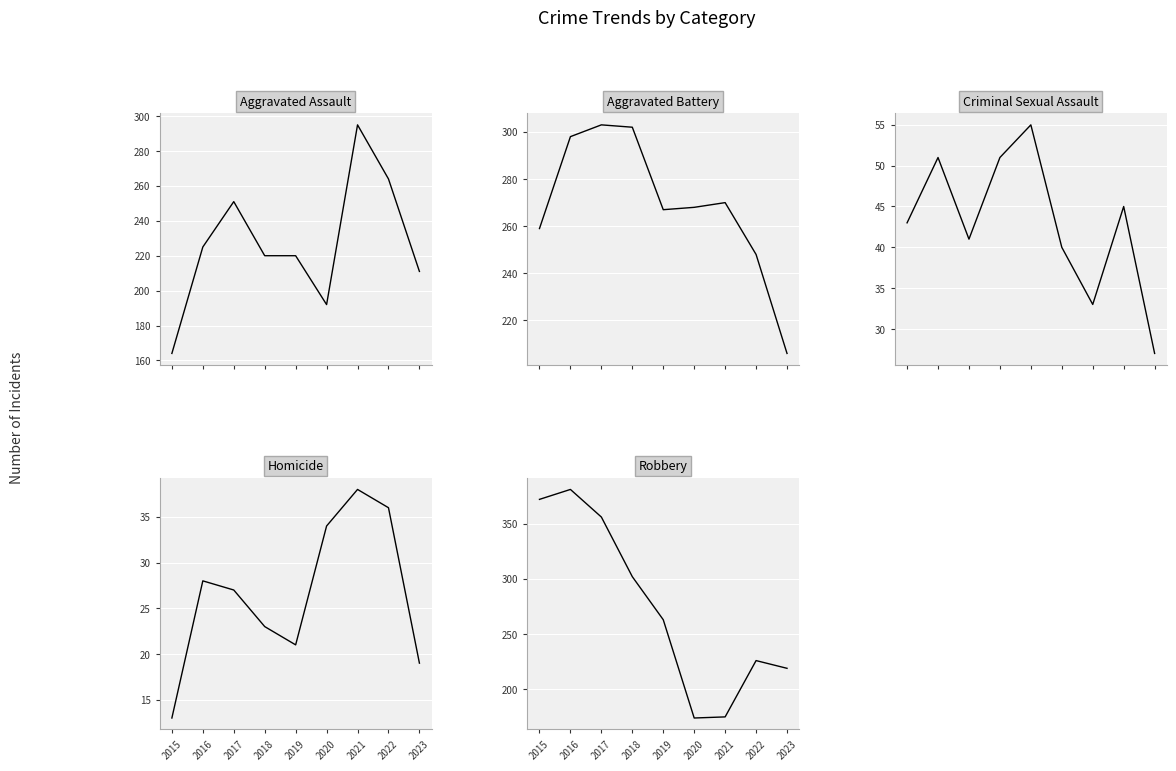

What is the highest value of the Criminal Sexual Assault series?

55